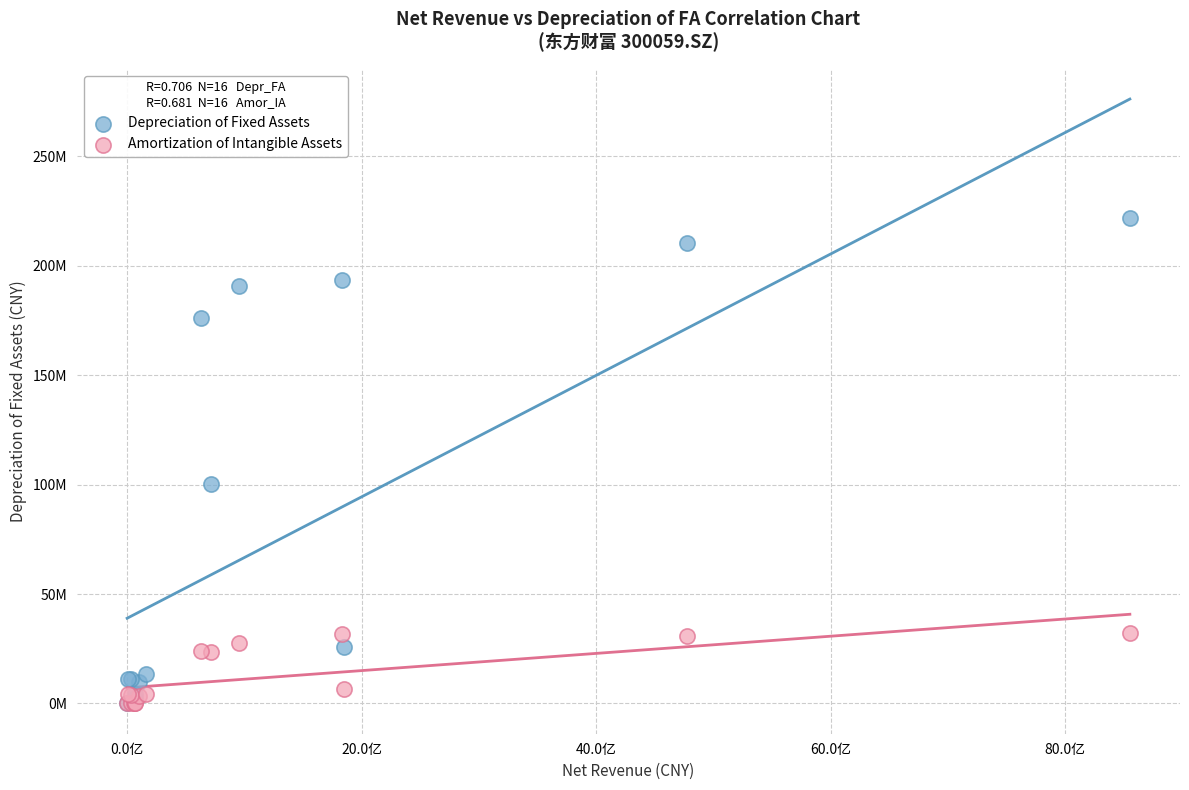

What are all the series names shown in the legend?

Depreciation of Fixed Assets, Amortization of Intangible Assets